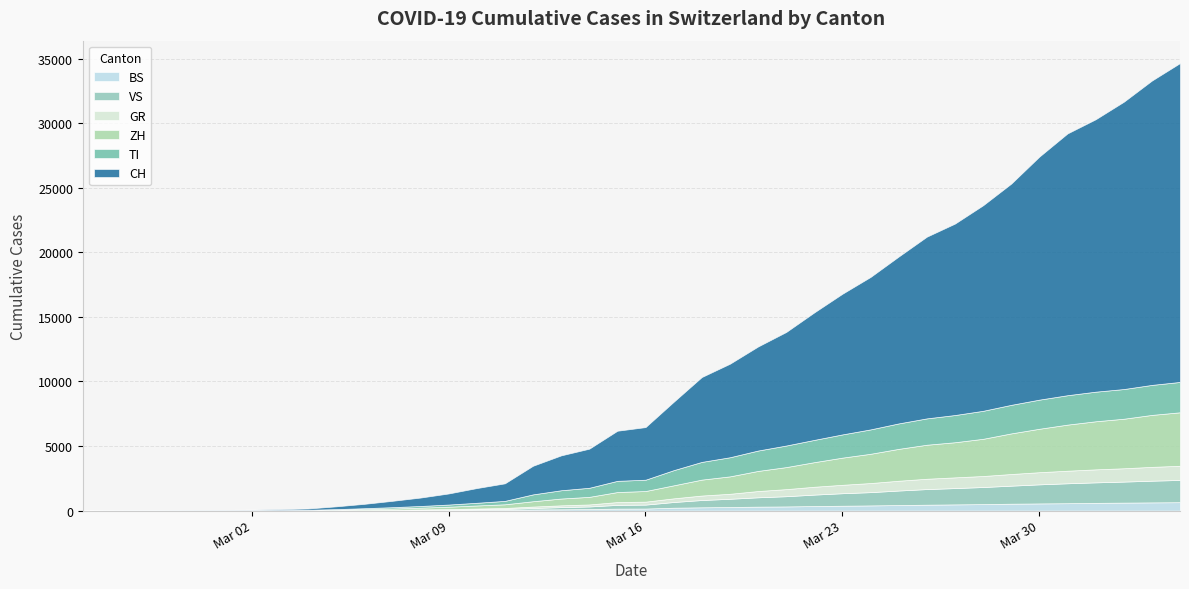

What is the total value across all series at 2020-03-20?

12708